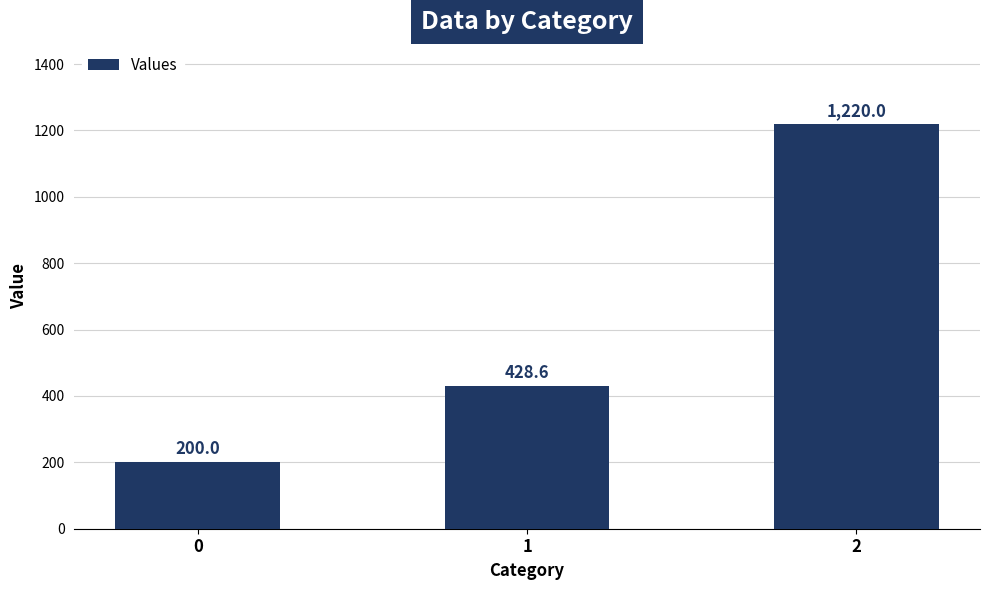

Which category has the highest value across all series?

2